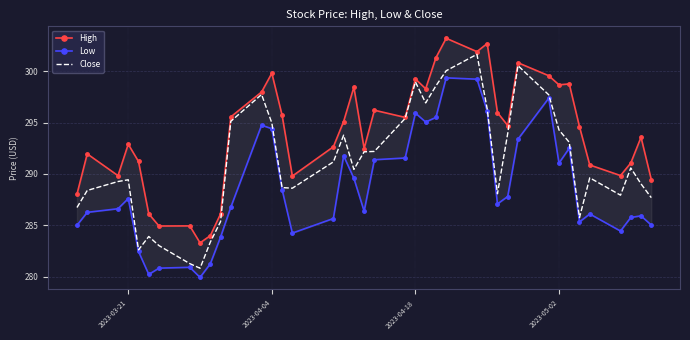

The Close series shows 294.3 at 2023-05-02. True or false?

True